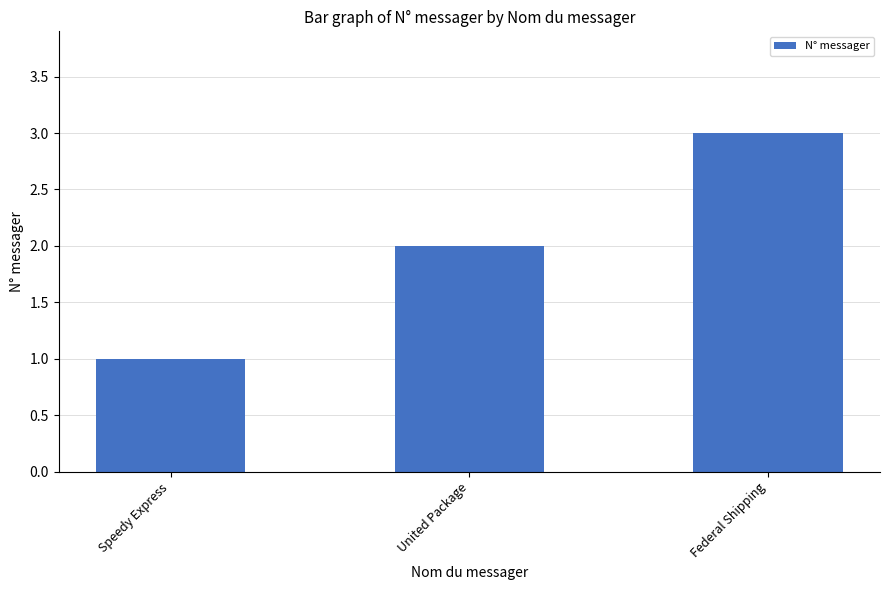

Reading left to right, transcribe all the data shown in this chart.

Speedy Express=1	United Package=2	Federal Shipping=3